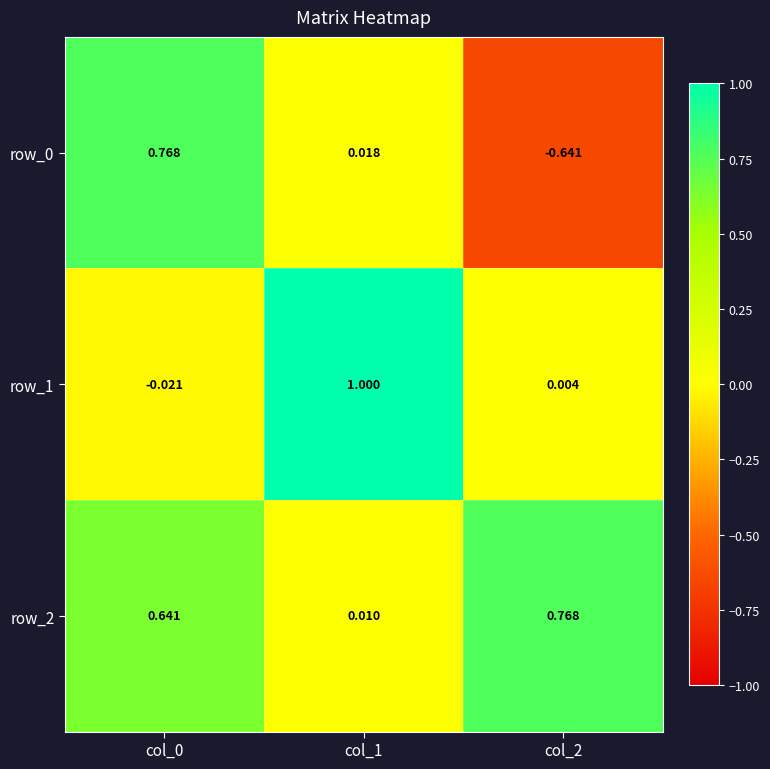

At how many categories does at least one series exceed 0?

3